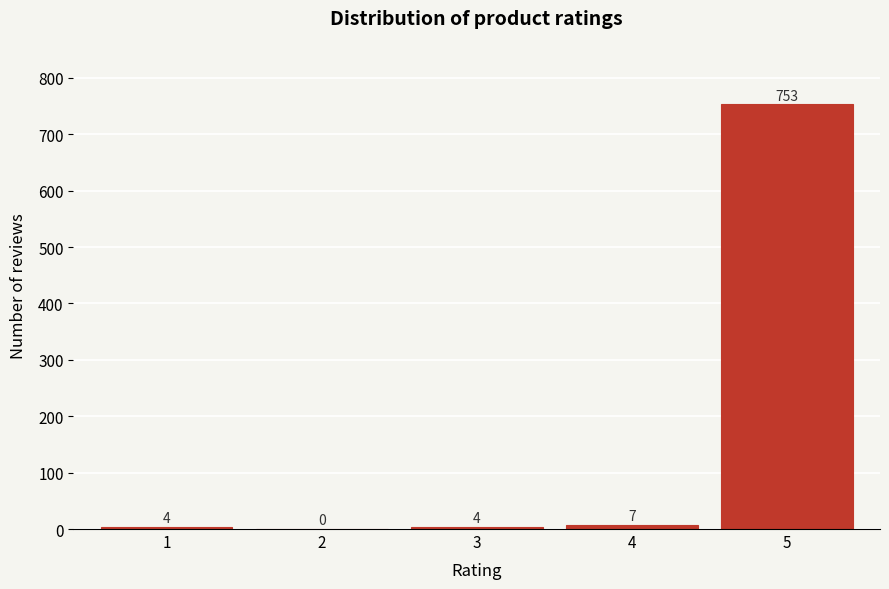

Reading left to right, list all the values displayed in this chart.

1=4	2=0	3=4	4=7	5=753